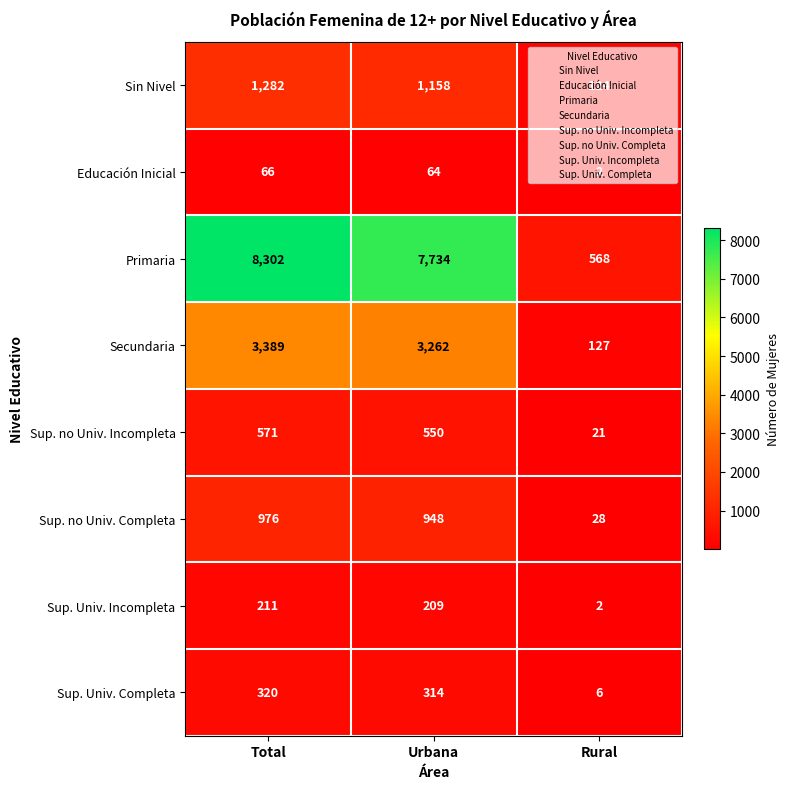

At Urbana, list the series in order from largest to smallest.

Primaria, Secundaria, Sin Nivel, Sup. no Univ. Completa, Sup. no Univ. Incompleta, Sup. Univ. Completa, Sup. Univ. Incompleta, Educación Inicial